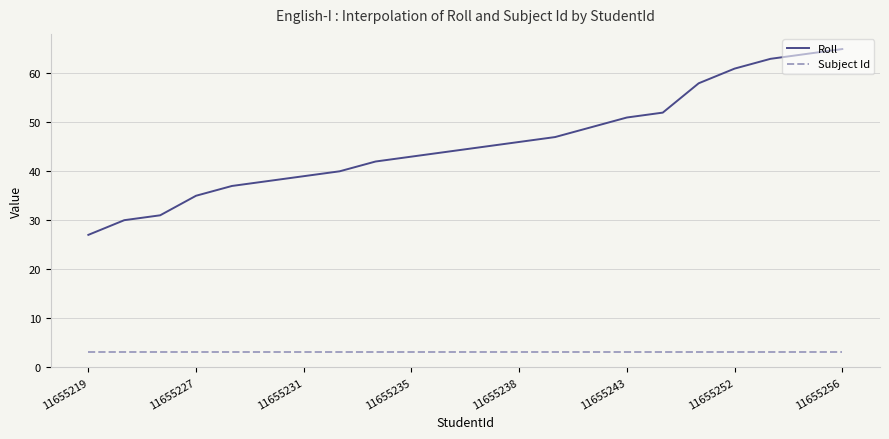

Which series has the widest spread of values?

Roll